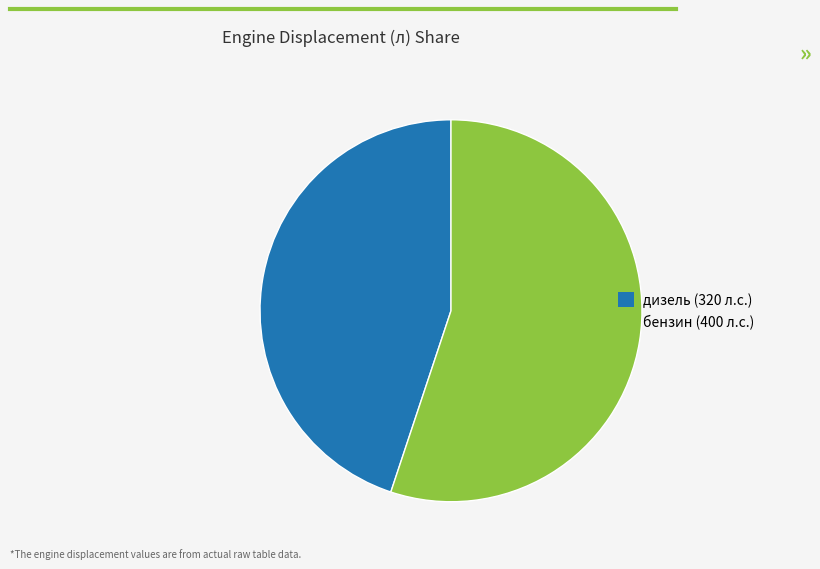

Does any single category account for the majority?

Yes